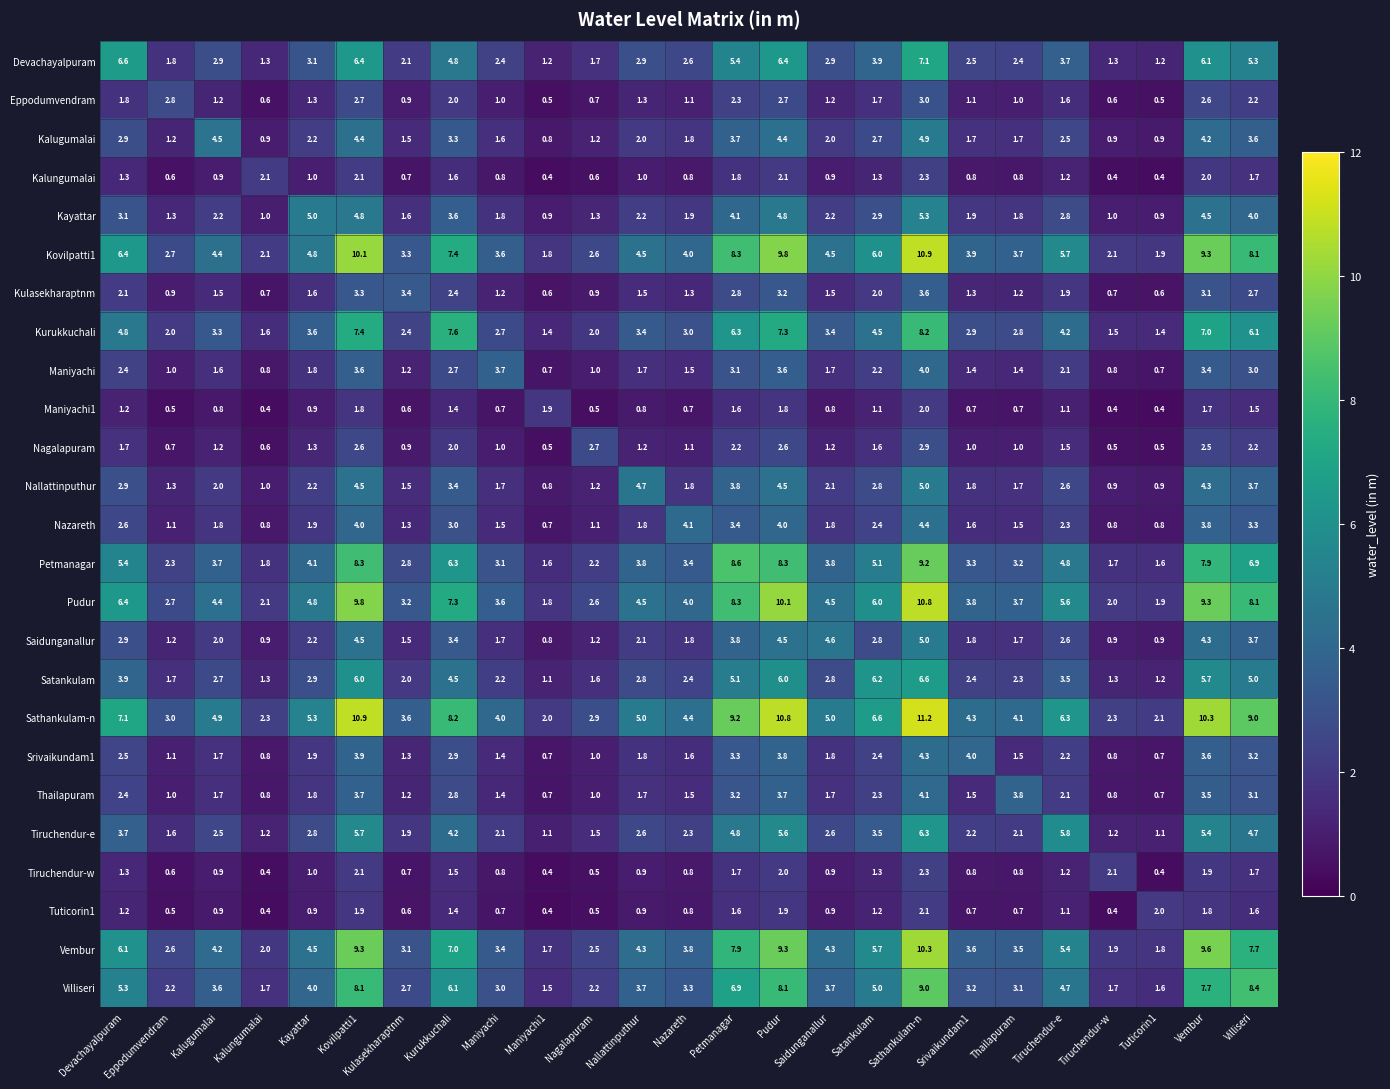

Read the Devachayalpuram value at Vembur.

6.1